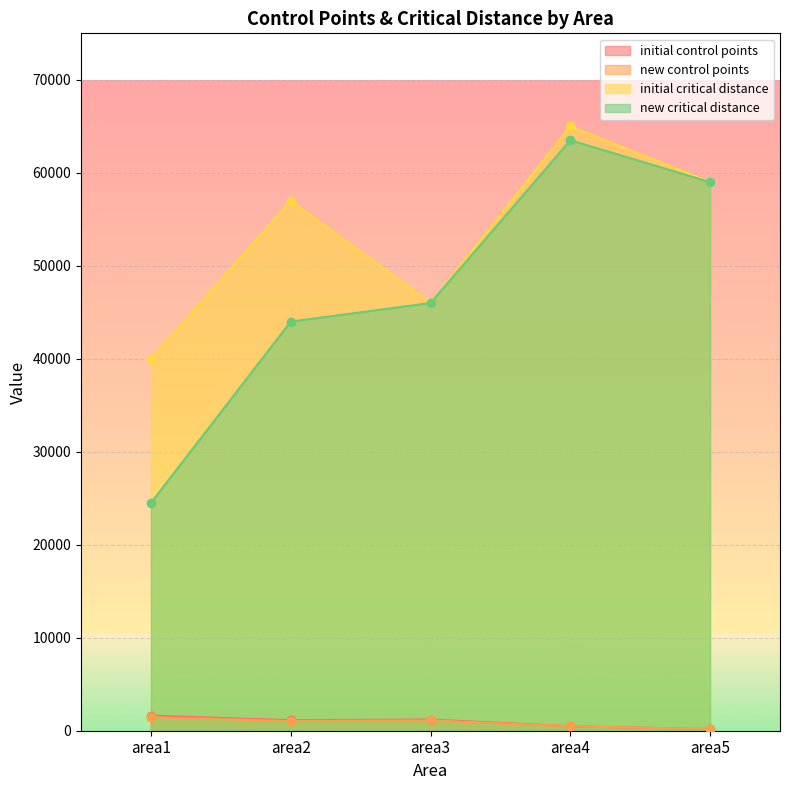

Which category has the highest value in the new control points series?

area1